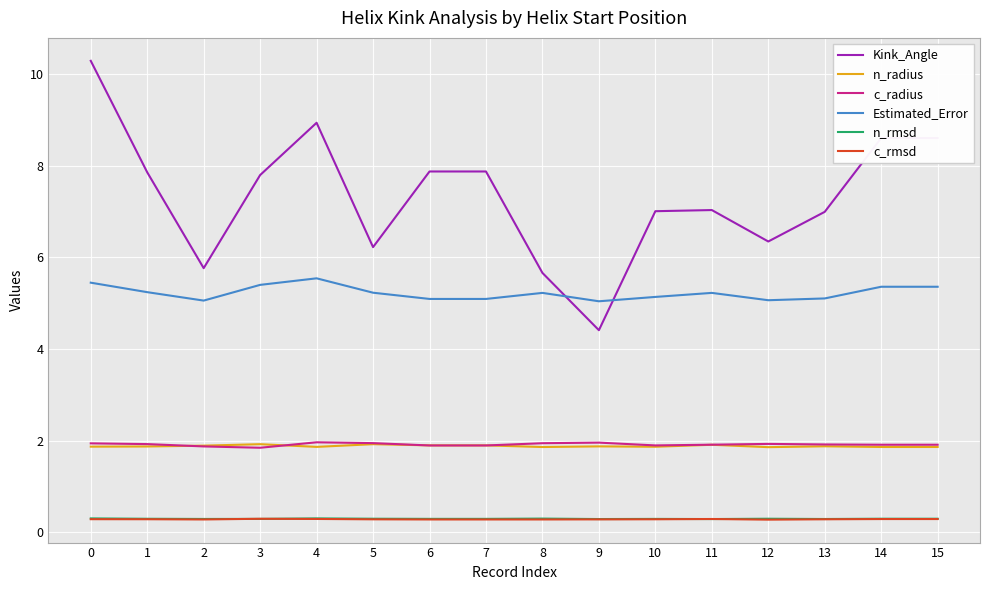

What is the maximum value shown in the chart?

10.3